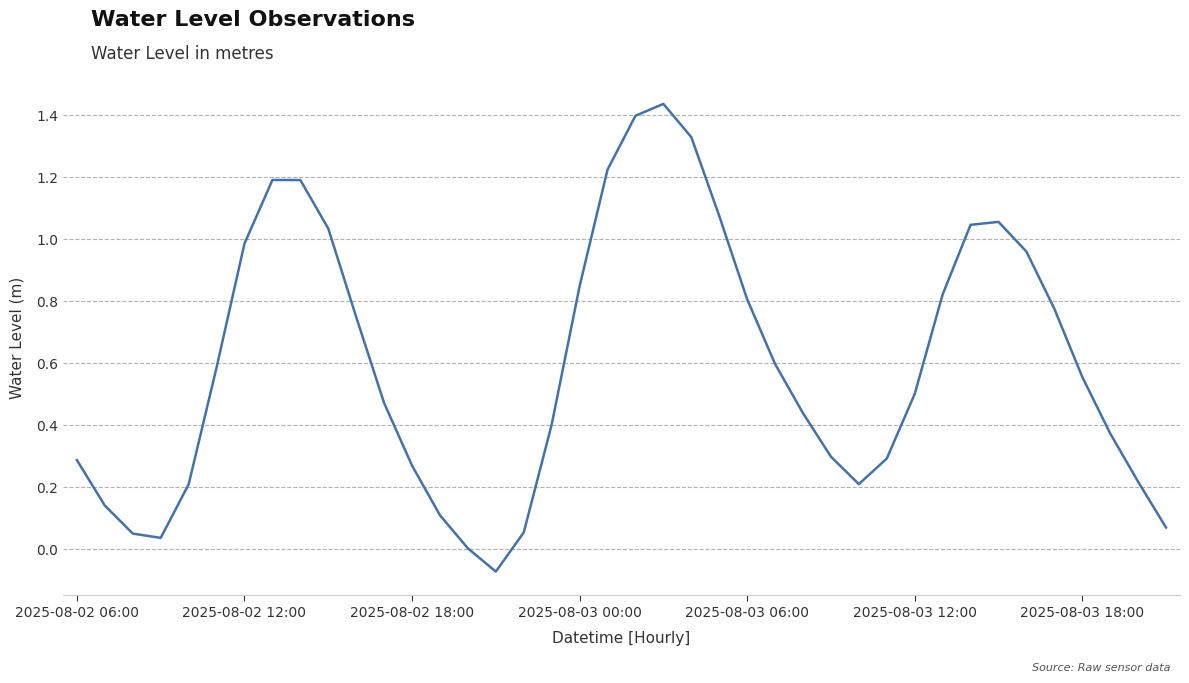

True or false: the data shows 0.3 at 2025-08-02 06:00.

True